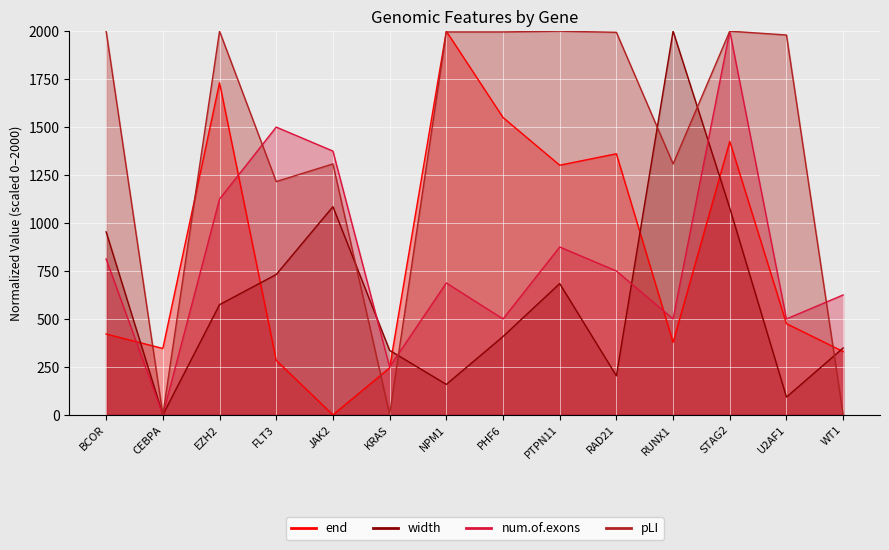

True or false: num.of.exons and width intersect in this chart.

True